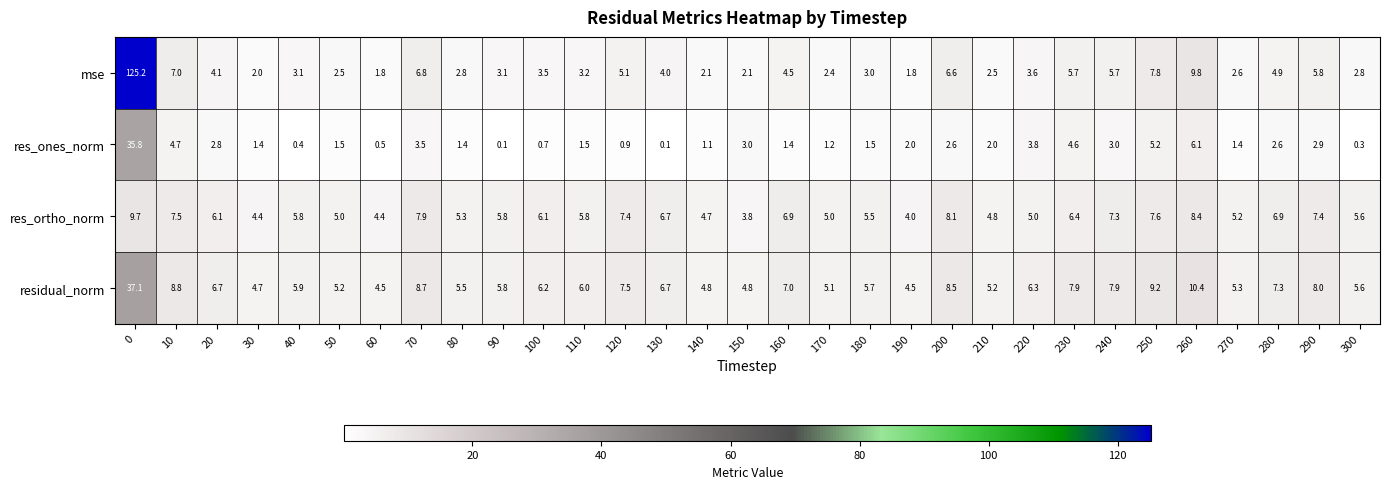

Rank the series at 40 from lowest to highest value.

res_ones_norm, mse, res_ortho_norm, residual_norm